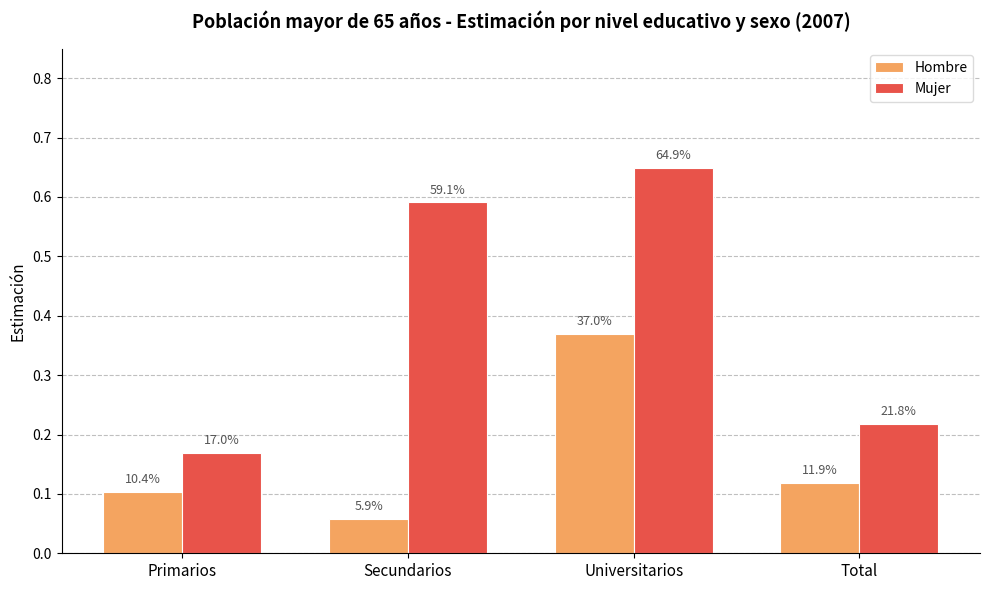

What is the sum of all Hombre values?

0.7